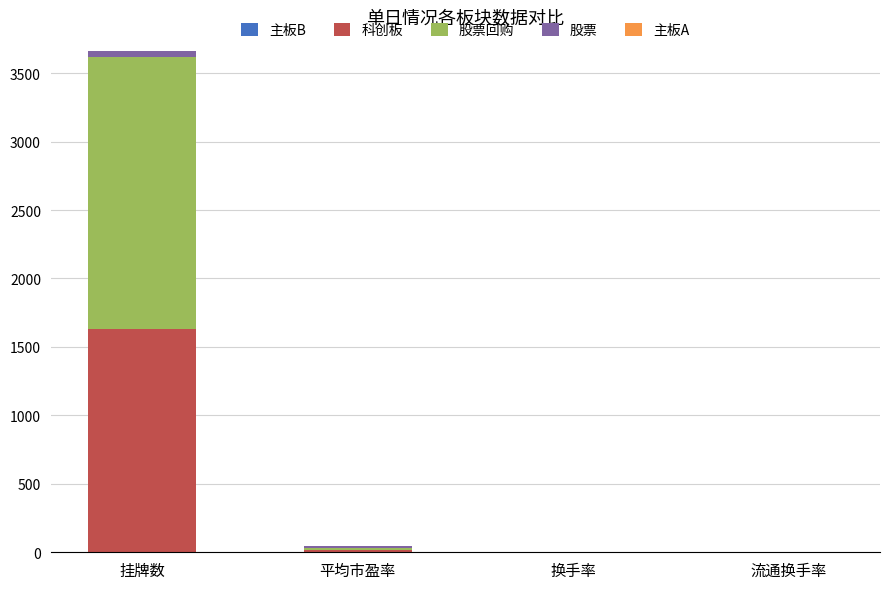

What is the maximum value for 科创板?

1629.0